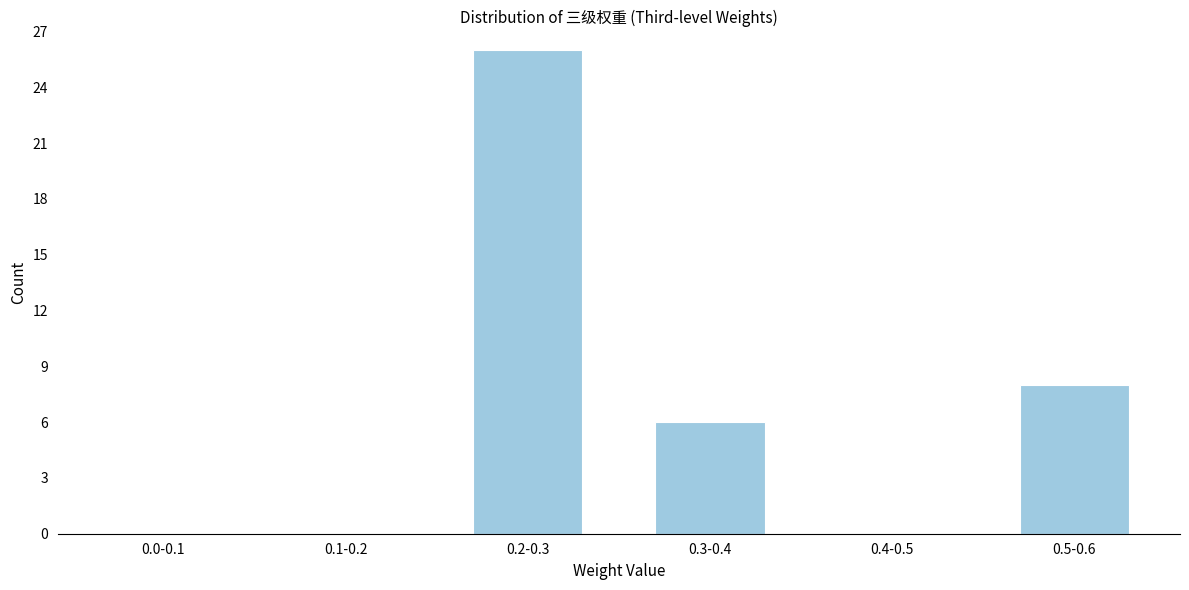

Reading left to right, what are all the values shown in this chart?

0.0-0.1=0	0.1-0.2=0	0.2-0.3=26	0.3-0.4=6	0.4-0.5=0	0.5-0.6=8